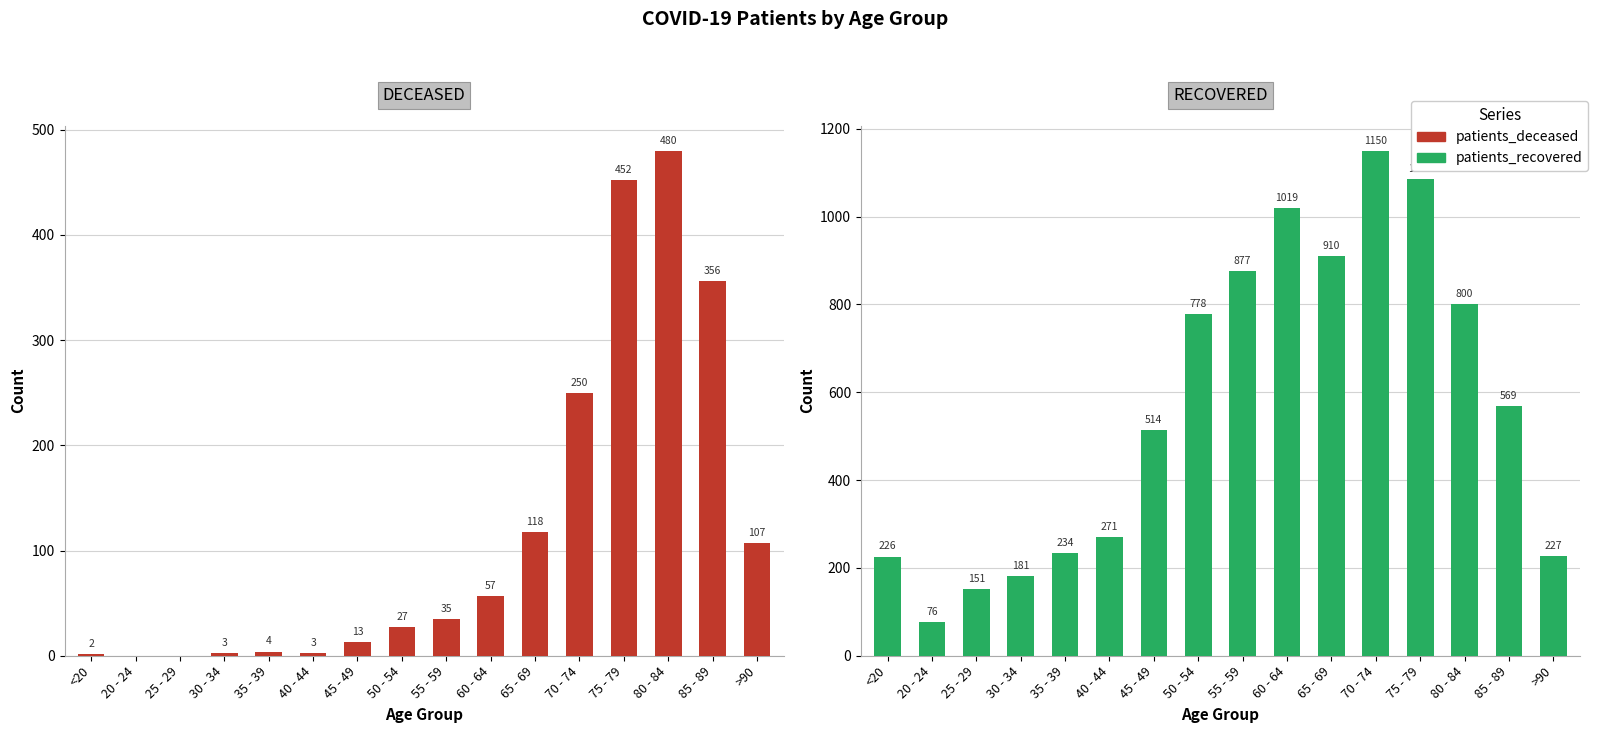

Reading left to right, transcribe all the data shown in this chart.

patients_deceased: <20=2	20 - 24=0	25 - 29=0	30 - 34=3	35 - 39=4	40 - 44=3	45 - 49=13	50 - 54=27	55 - 59=35	60 - 64=57	65 - 69=118	70 - 74=250	75 - 79=452	80 - 84=480	85 - 89=356	>90=107
patients_recovered: <20=226	20 - 24=76	25 - 29=151	30 - 34=181	35 - 39=234	40 - 44=271	45 - 49=514	50 - 54=778	55 - 59=877	60 - 64=1019	65 - 69=910	70 - 74=1150	75 - 79=1086	80 - 84=800	85 - 89=569	>90=227